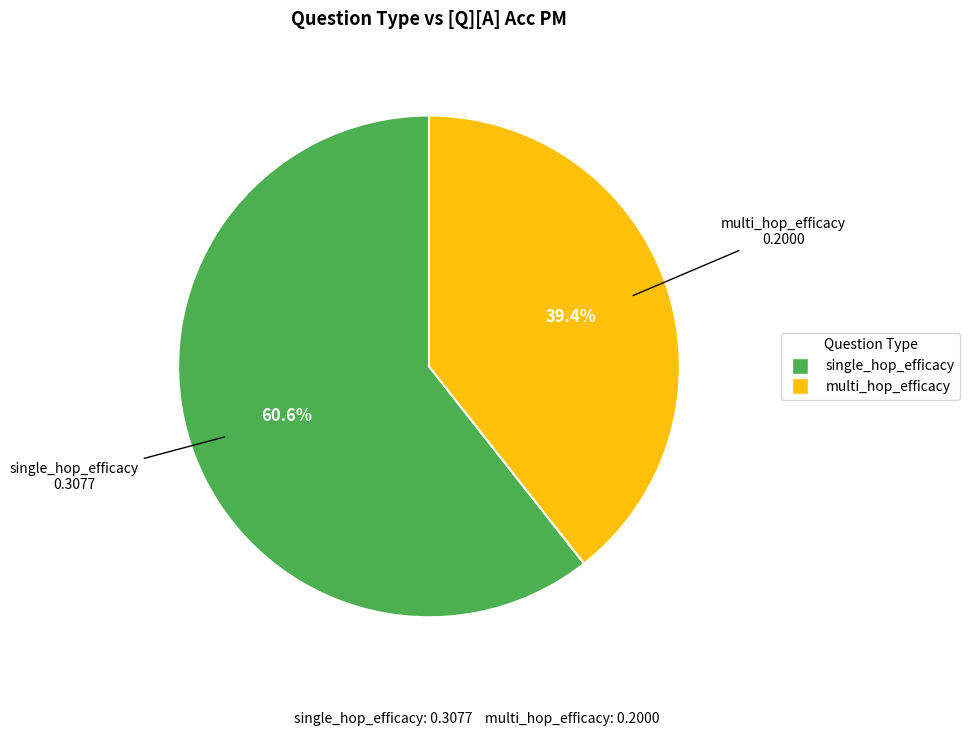

Which has a higher value, multi_hop_efficacy or single_hop_efficacy?

single_hop_efficacy